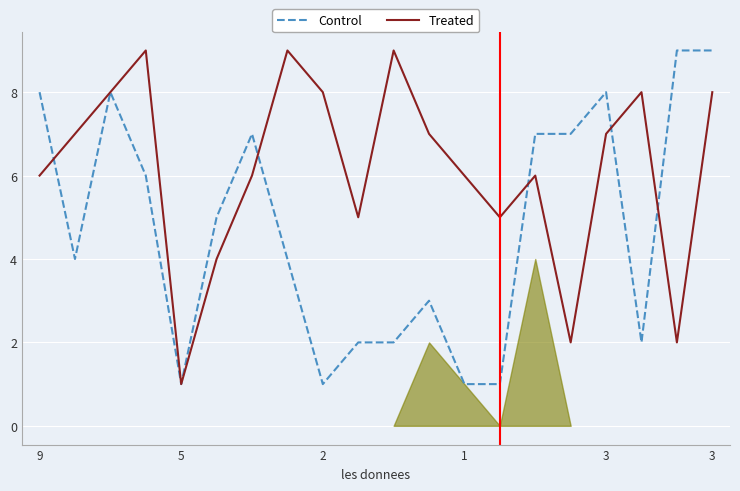

What is the difference between the second highest and second lowest values in the Treated series?

7